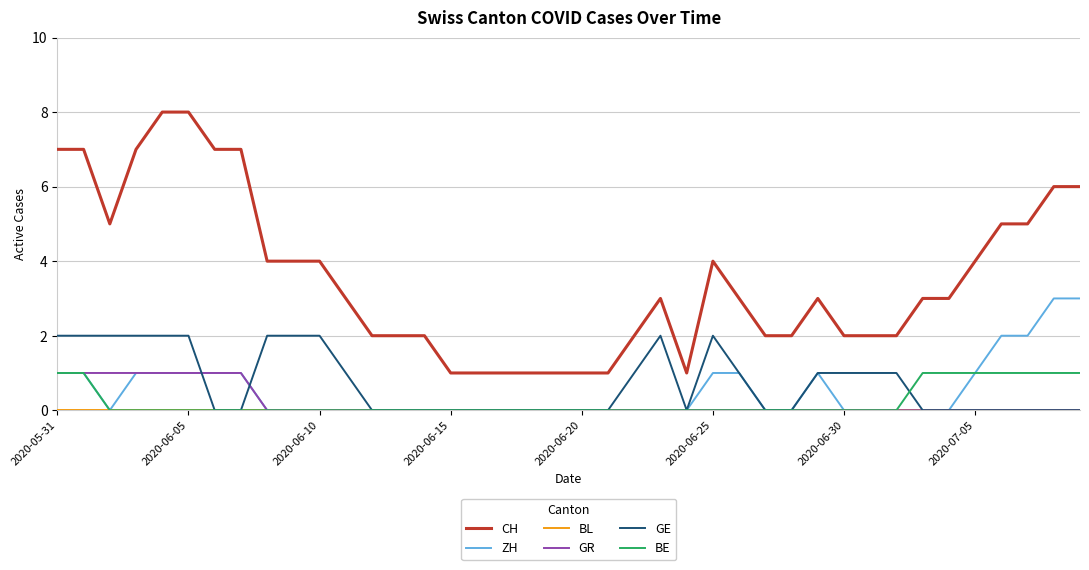

True or false: CH and ZH intersect in this chart.

False